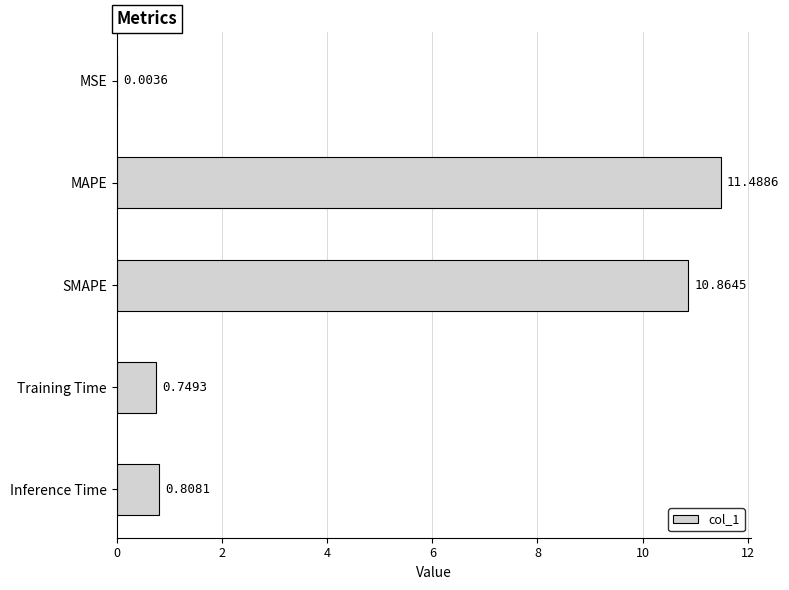

What is the sum of the values at MAPE and Inference Time?

12.3